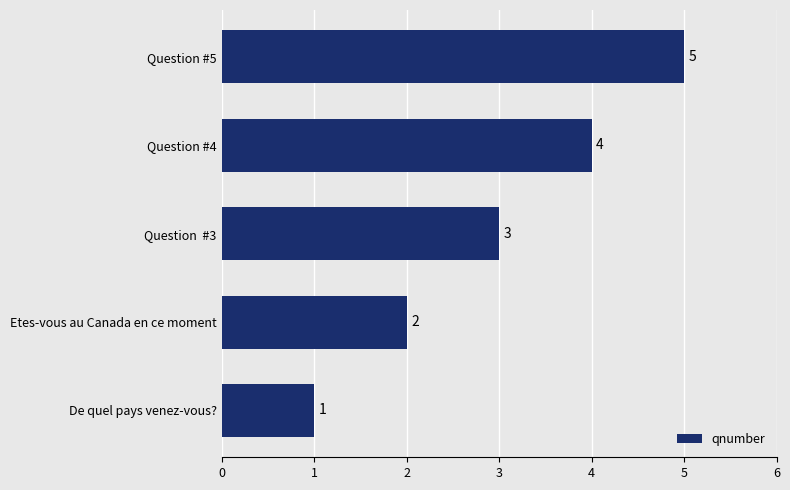

What is the change in value from Question #4 to Question #5?

+1